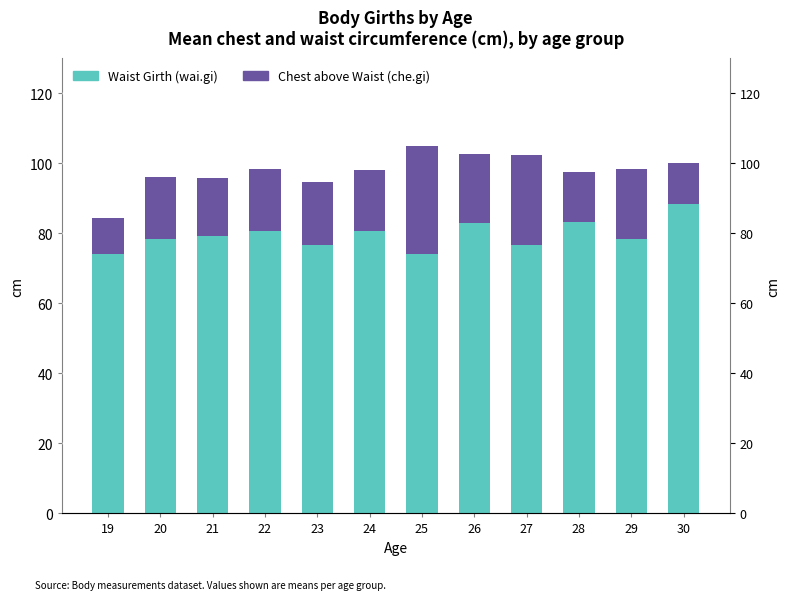

At which label does wai.gi (Waist Girth) first exceed 79?

21